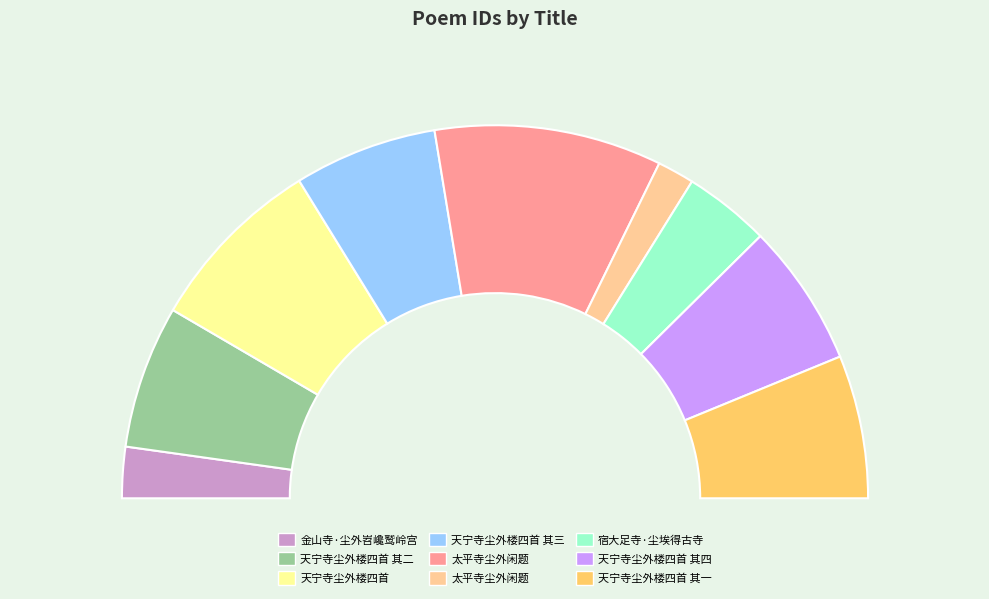

Between 宿大足寺·尘埃得古寺 and 天宁寺尘外楼四首 其一, which is larger?

天宁寺尘外楼四首 其一